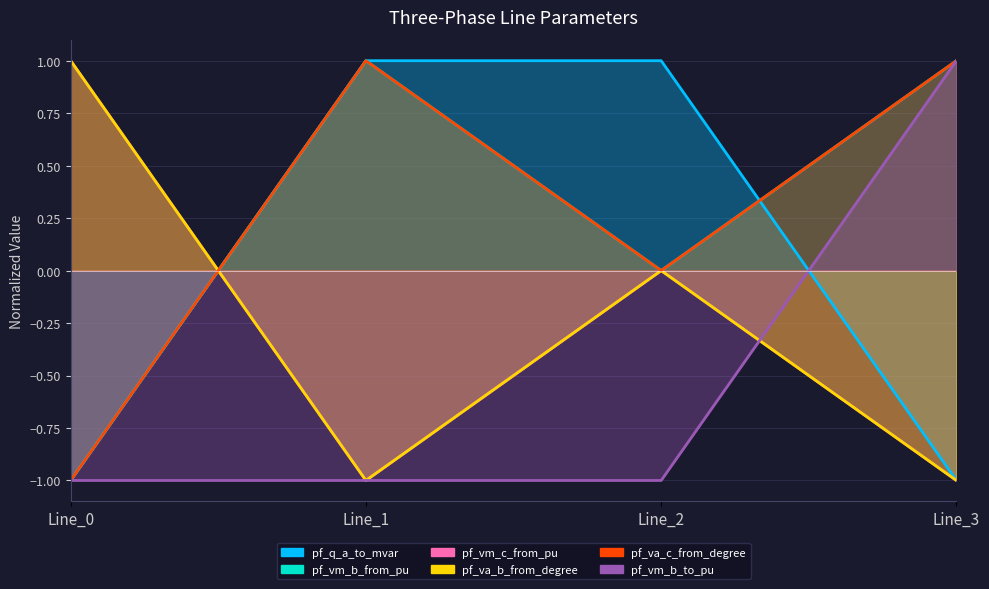

Rank the series by their maximum value, from lowest to highest.

pf_vm_b_from_pu, pf_vm_c_from_pu, pf_va_b_from_degree, pf_va_c_from_degree, pf_vm_b_to_pu